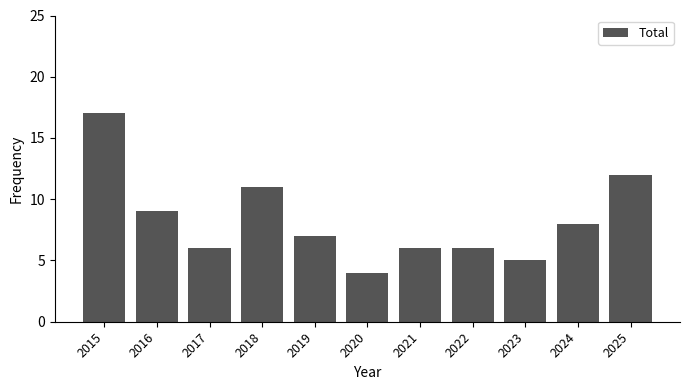

The chart shows a value of 7 at 2015. True or false?

False